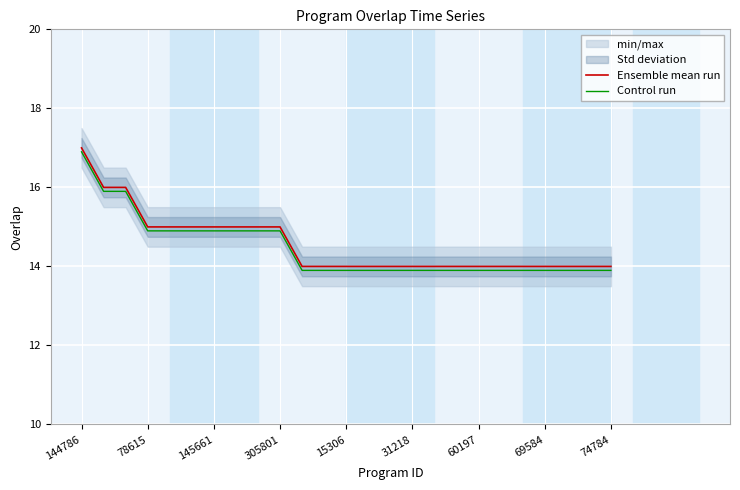

Read the Control run value at 78615.

14.9